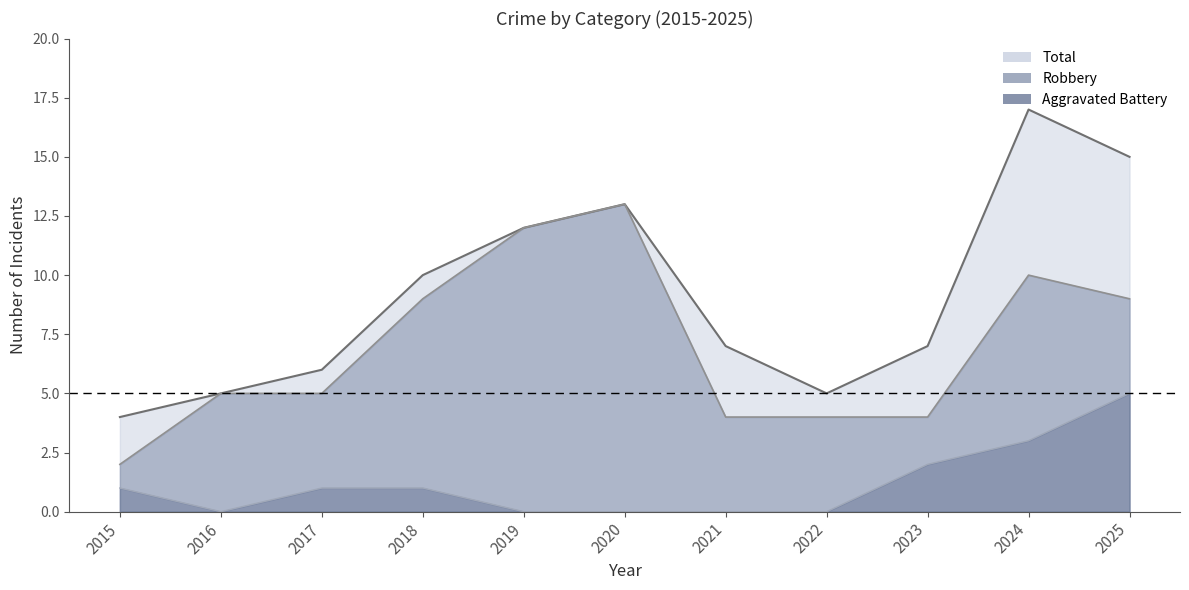

Rank the categories by Aggravated Battery value from lowest to highest.

2016, 2019, 2020, 2021, 2022, 2015, 2017, 2018, 2023, 2024, 2025